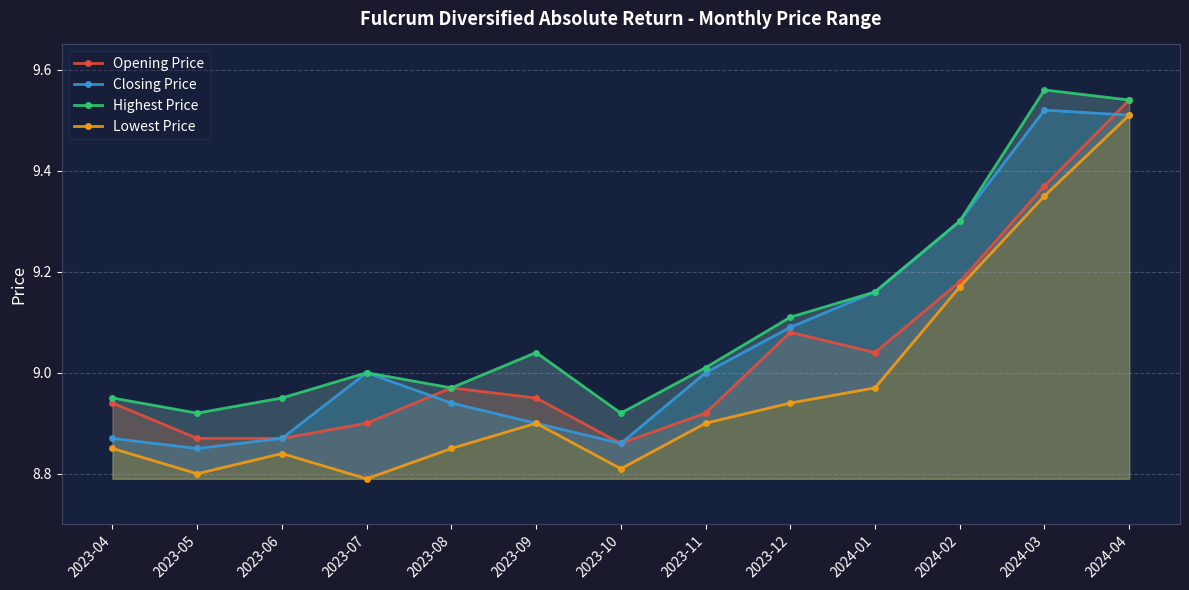

What is the difference between the Opening Price values at 2023-11 and 2023-12?

0.2